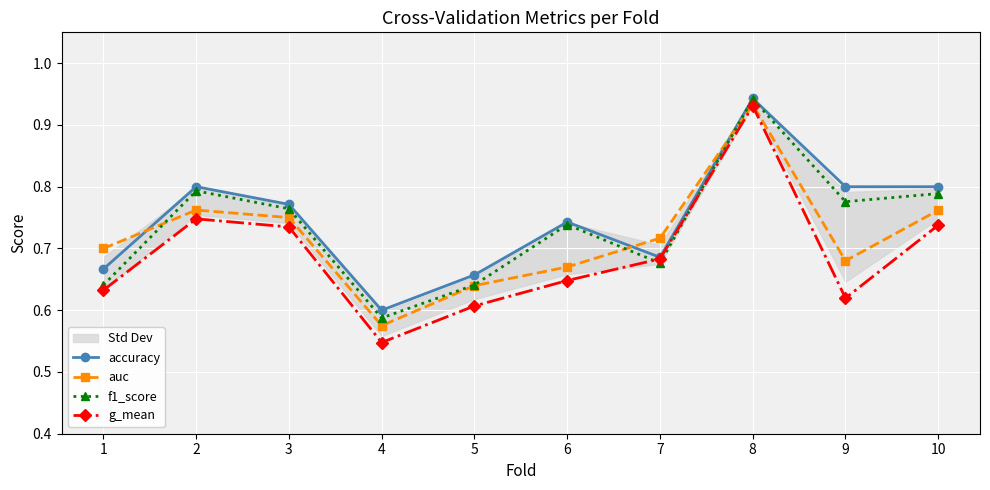

Which label corresponds to the smallest value in the chart?

4